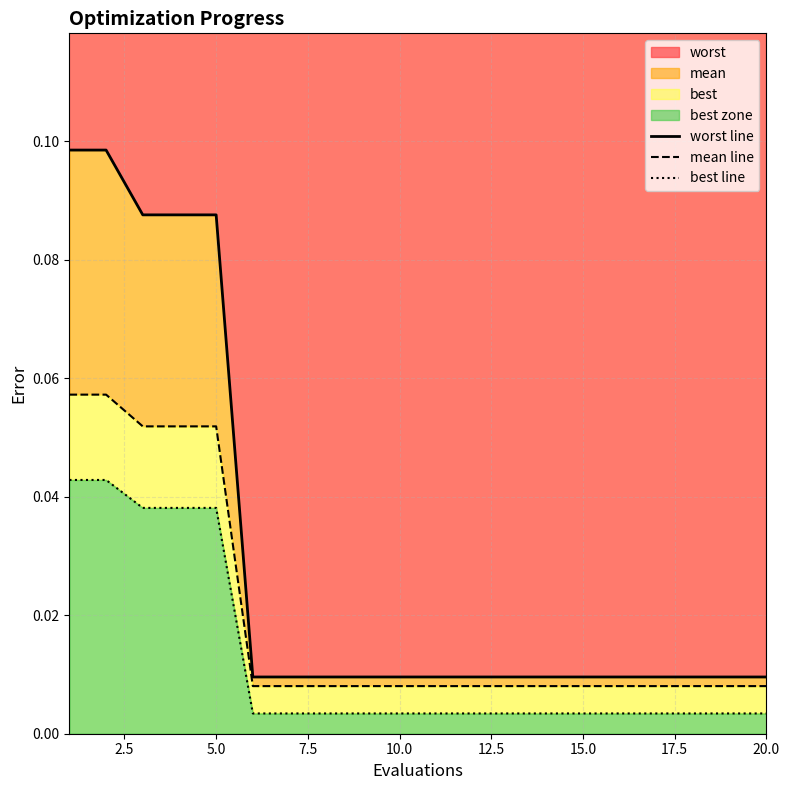

True or false: worst line and best line intersect in this chart.

False